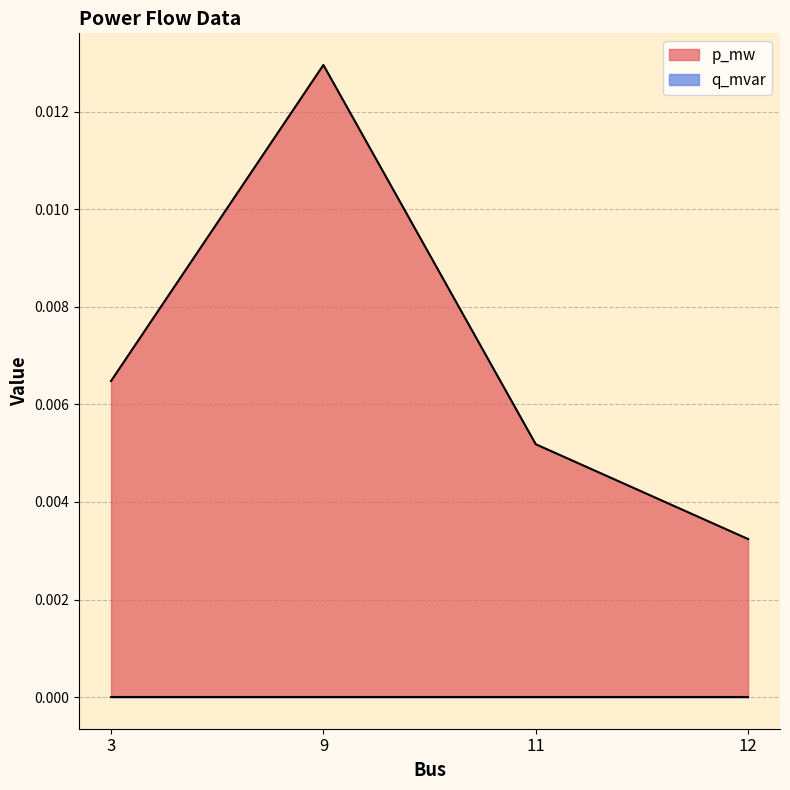

The value at 12 is 0.0. True or false?

True